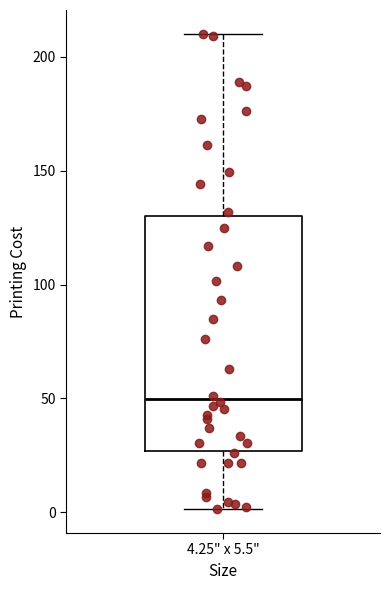

Where is the upper edge of the box for 4.25" x 5.5" on the y-axis? The values are not printed on the chart, so give them approximately, as read against the axis.

130